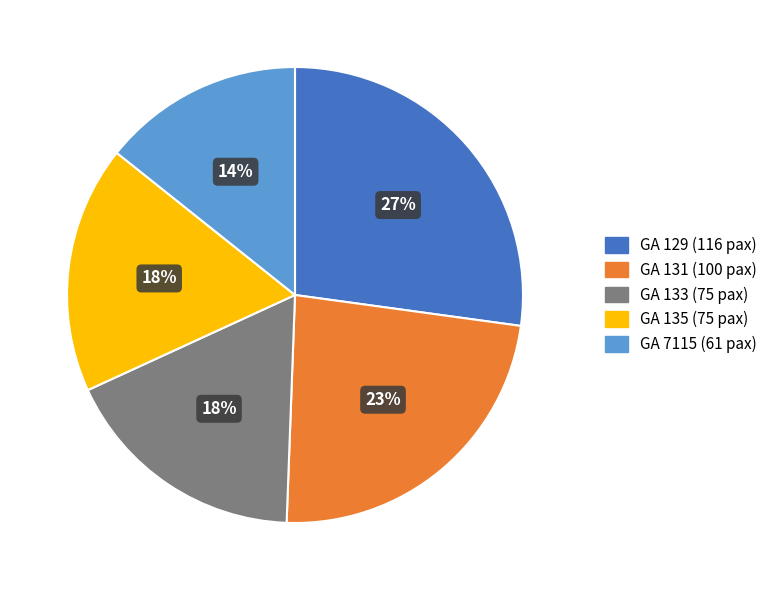

Combined, do GA 7115 and GA 131 account for over 50%?

No